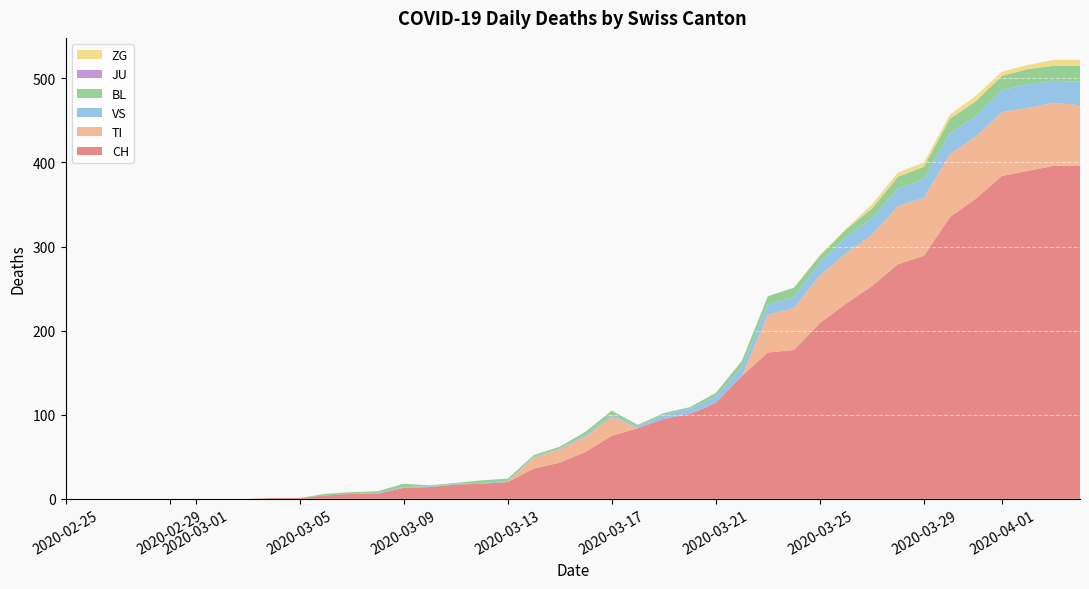

What is the maximum value for CH?

396